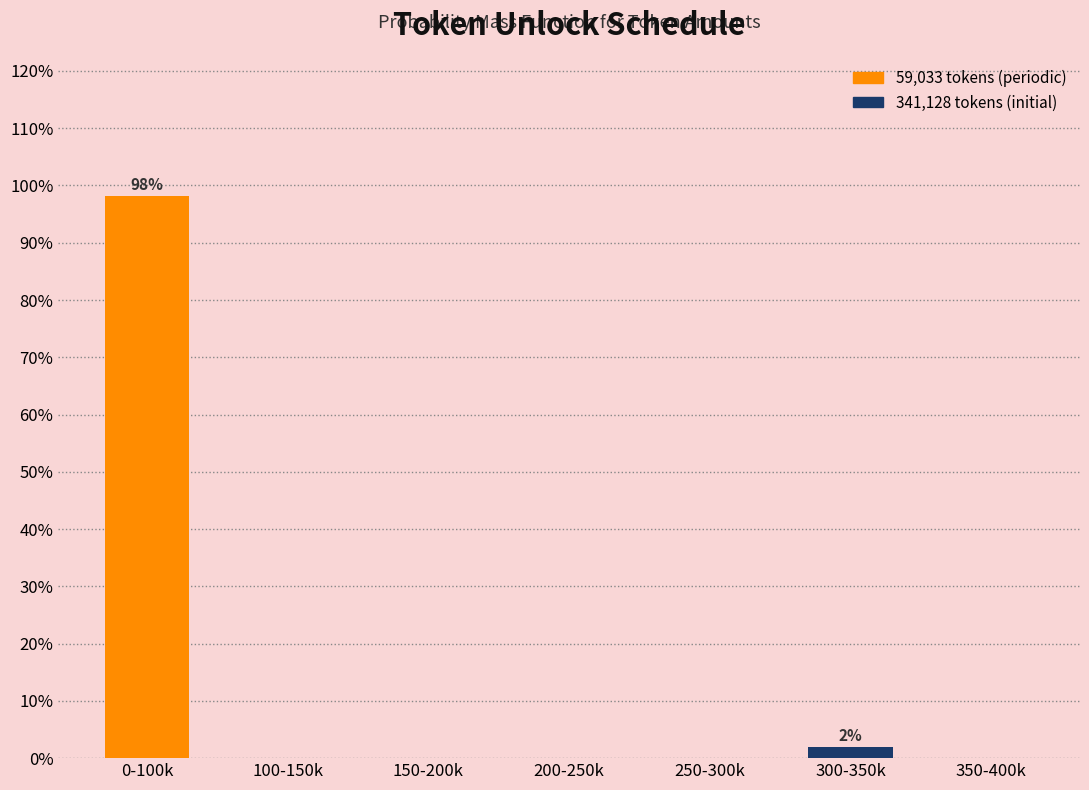

Reading left to right, list all the values displayed in this chart.

0-100k=98.1	100-150k=0.0	150-200k=0.0	200-250k=0.0	250-300k=0.0	300-350k=1.9	350-400k=0.0